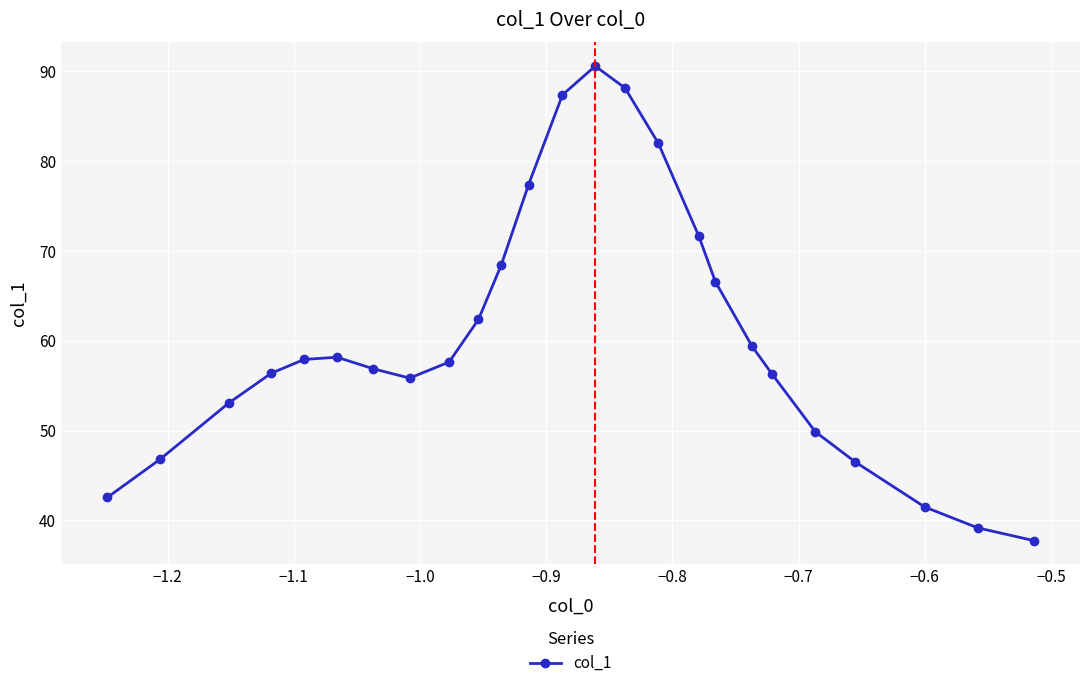

How many points are higher than both their immediate neighbors (excluding endpoints)?

2